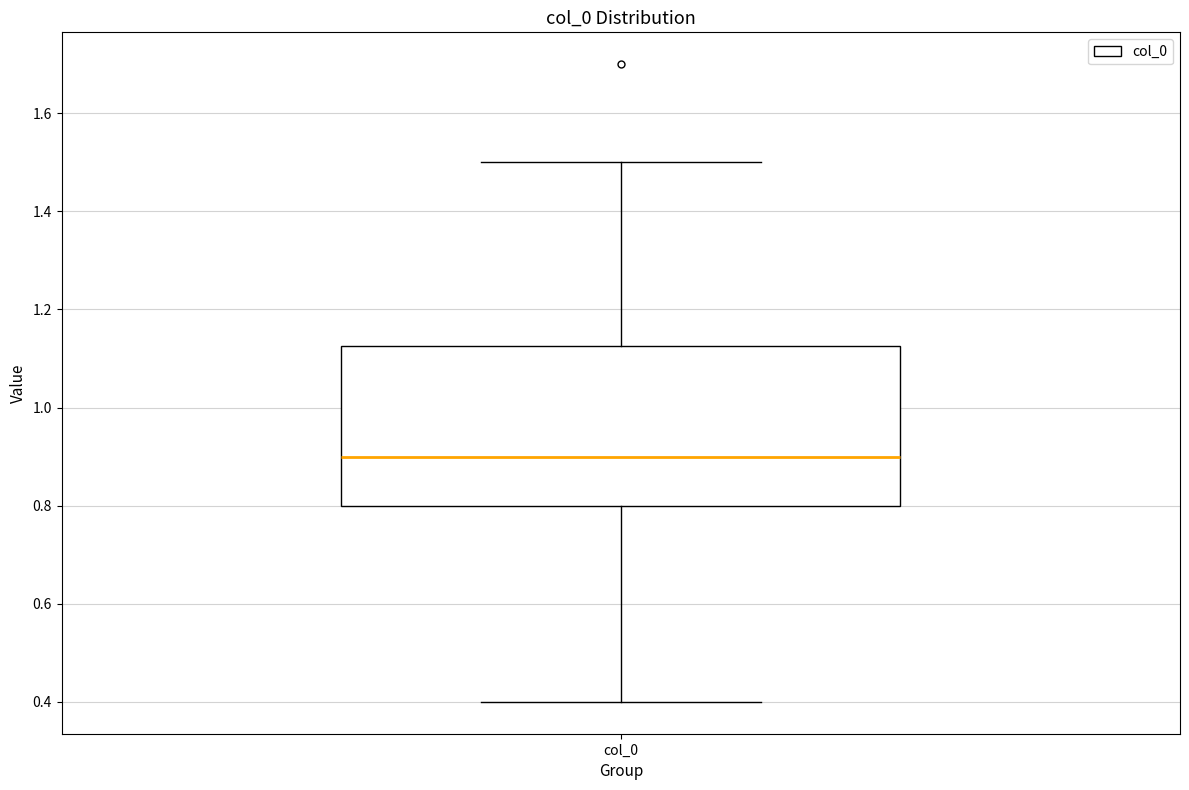

Transcribe this box plot: give where the median line is, the range the box spans, and where the two whiskers end, as read against the y-axis. The values are not printed on the chart, so give them approximately, as read against the axis.

median 0.90, box 0.80 to 1.12, whiskers 0.40 to 1.50